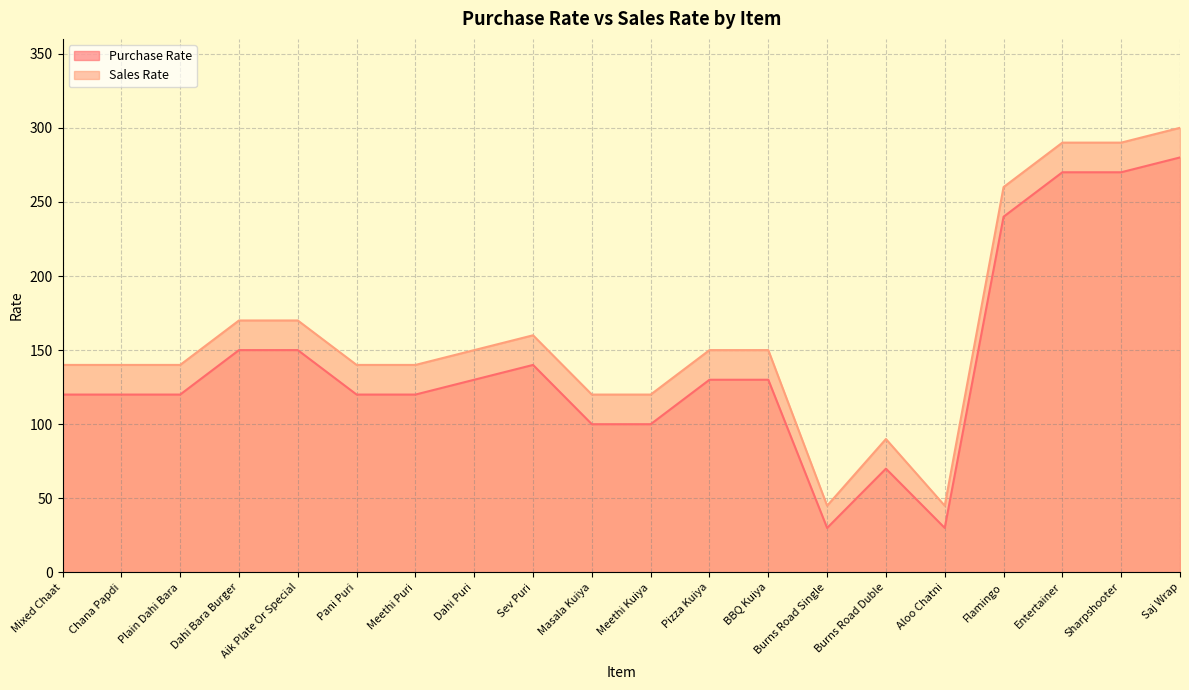

The value of Purchase Rate at Plain Dahi Bara is 203. True or false?

False